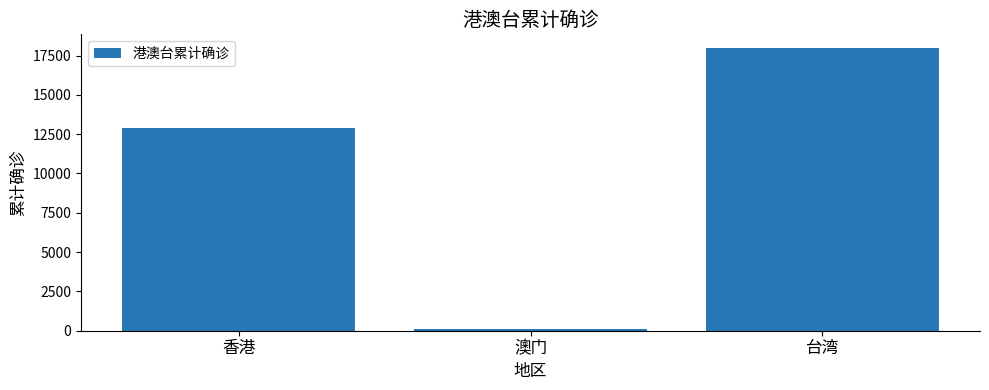

Count the number of categories in the chart.

3